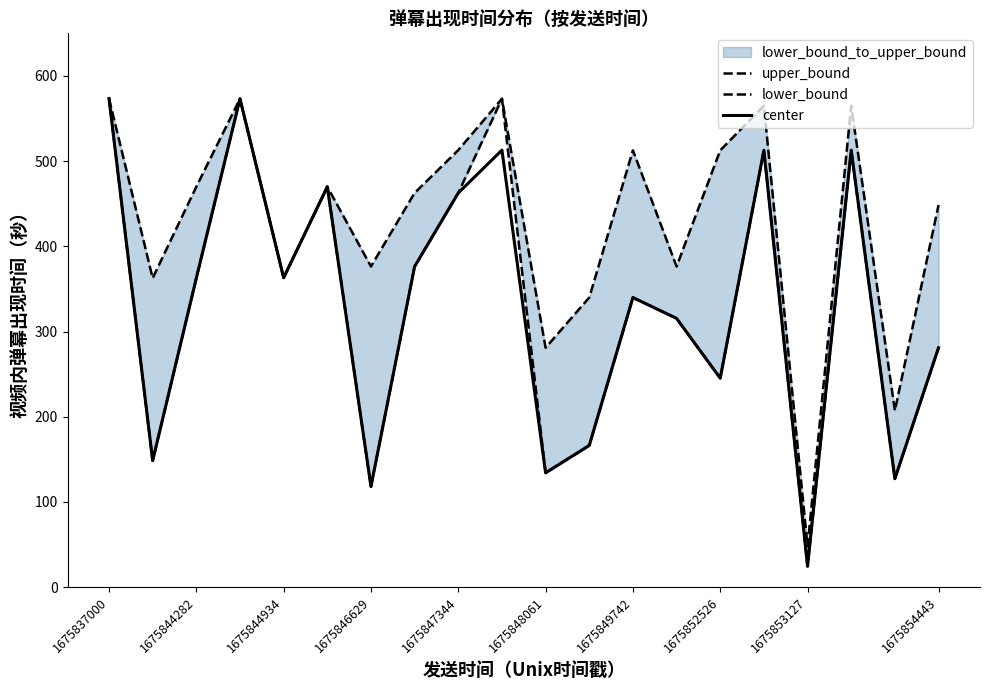

Reading left to right, list all the values displayed in this chart.

upper_bound: 573.5	362.7	469.9	573.1	363.1	469.9	376.3	462.7	512.9	573.1	280.9	339.9	512.7	376.3	512.7	565.0	47.9	565.0	207.2	448.4
lower_bound: 573.5	148.4	362.7	573.1	363.1	469.9	118.1	376.3	462.7	573.1	134.1	166.3	339.9	315.4	245.2	512.7	24.5	512.9	127.2	280.9
center: 573.5	148.4	362.7	573.1	363.1	469.9	118.1	376.3	462.7	512.9	134.1	166.3	339.9	315.4	245.2	512.7	24.5	512.9	127.2	280.9